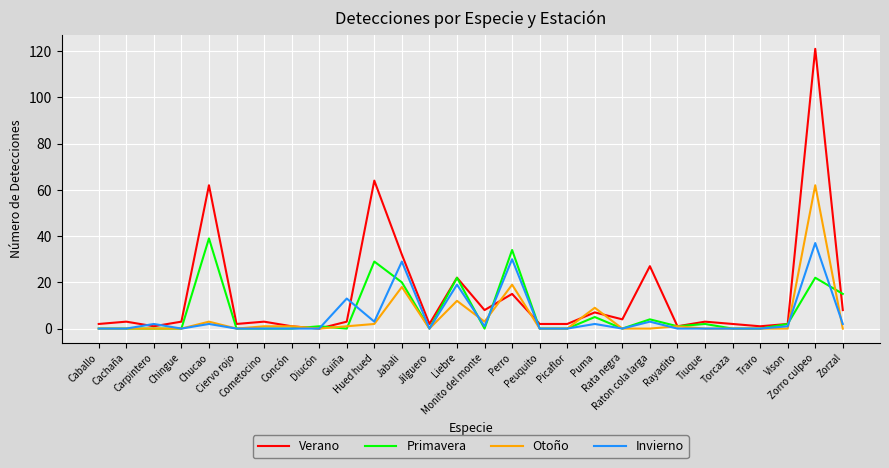

The Primavera series shows 18 at Caballo. True or false?

False